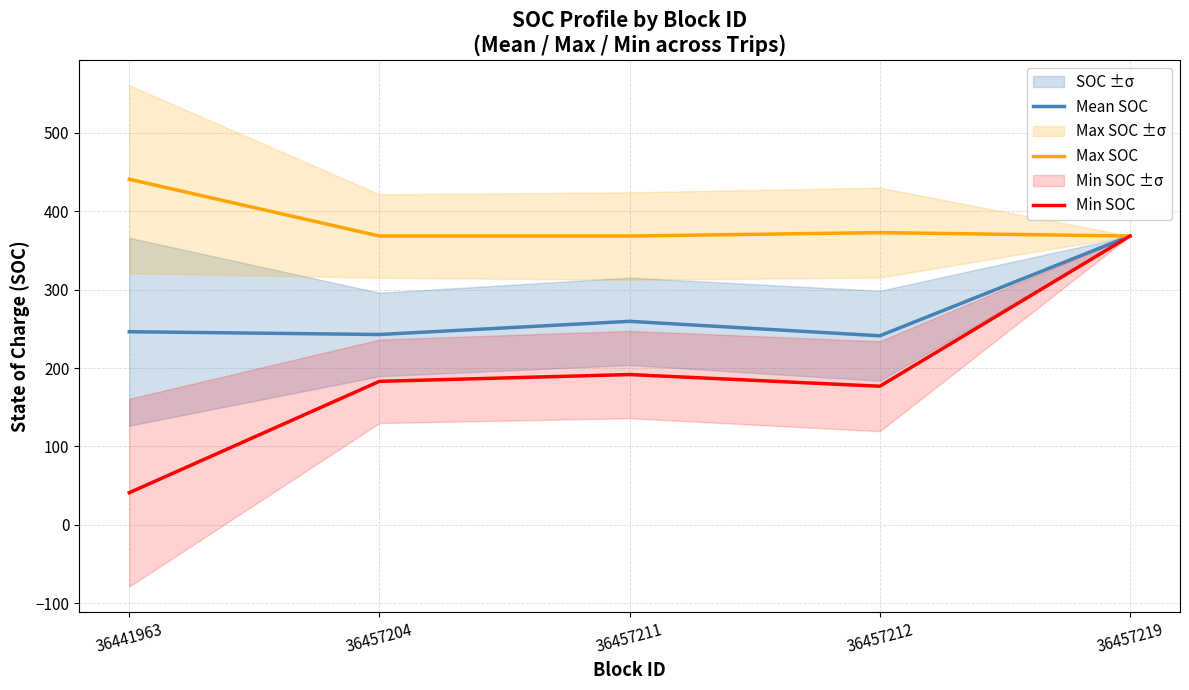

What is the difference between the maximum and minimum values in the Max SOC series?

72.5